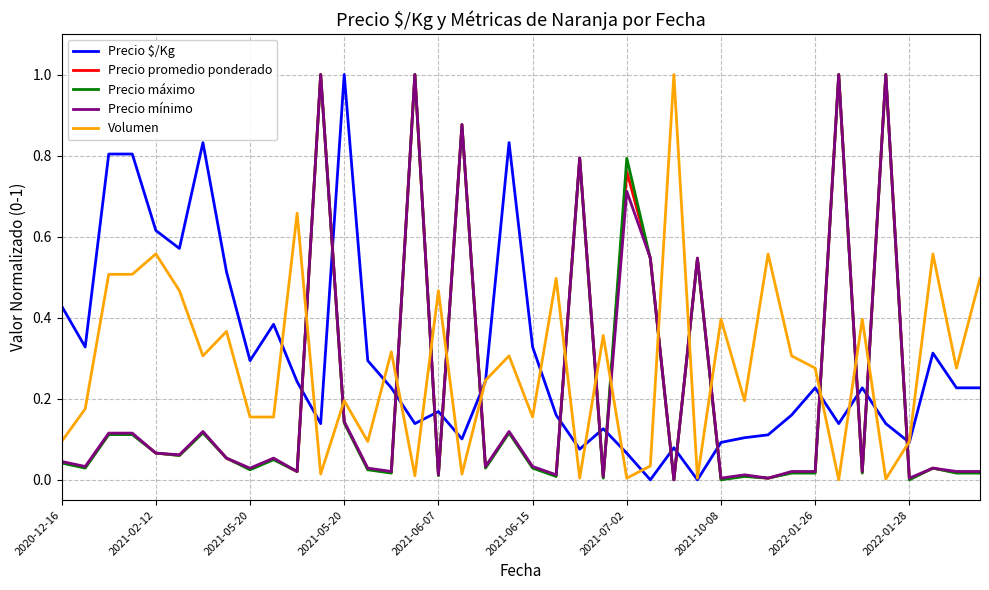

True or false: Precio promedio ponderado and Volumen intersect in this chart.

True